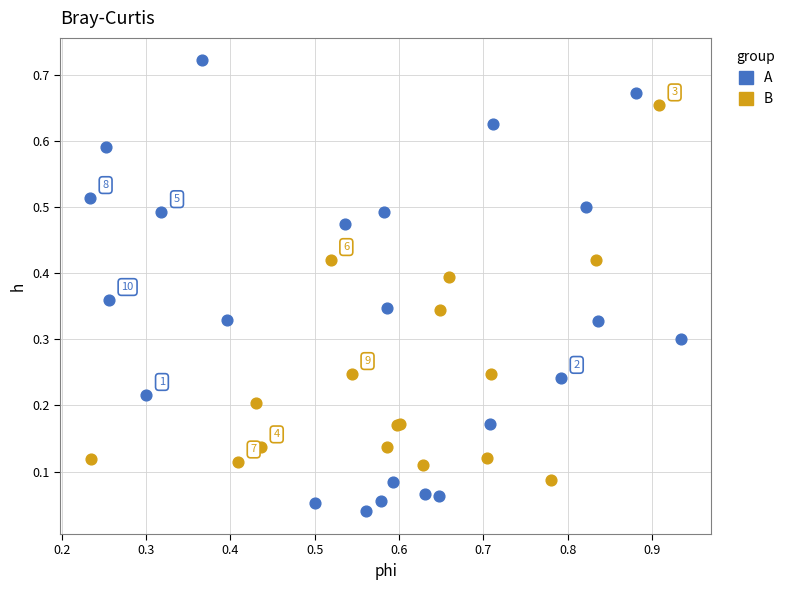

Which series contains the highest Y value?

A